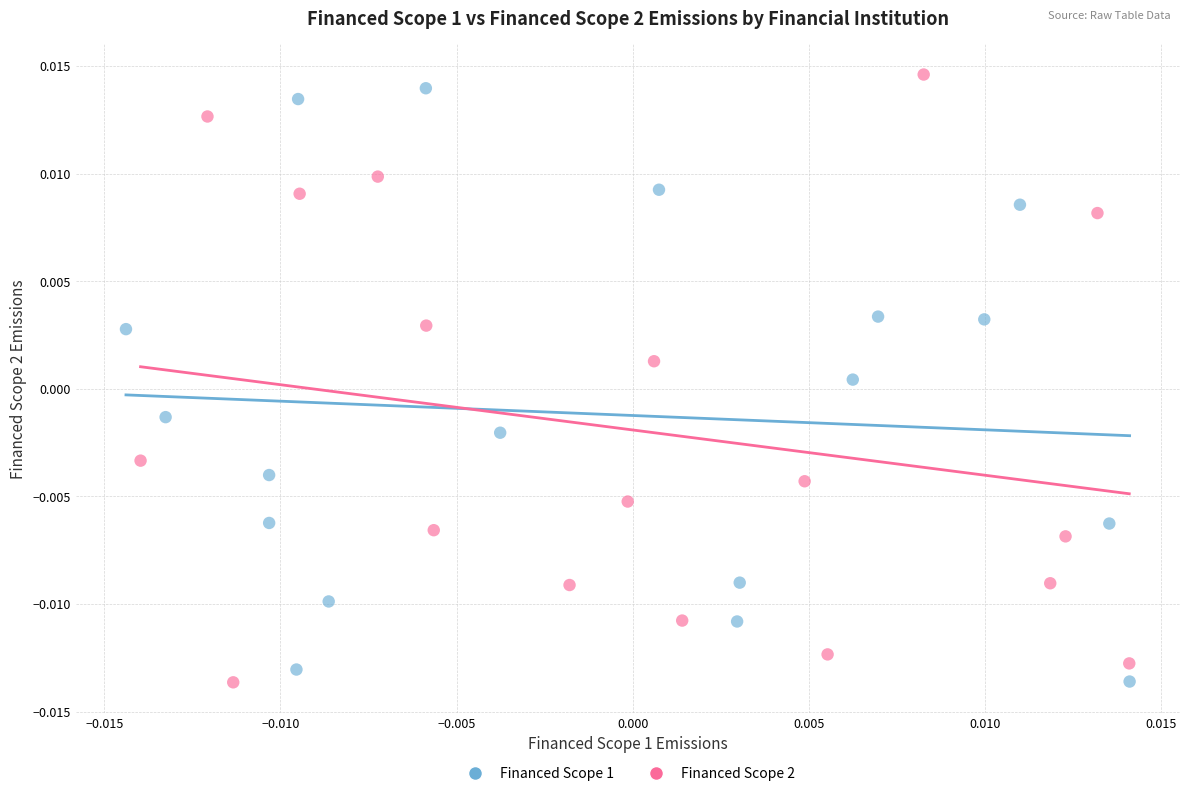

What are all the series names shown in the legend?

Financed Scope 1, Financed Scope 2